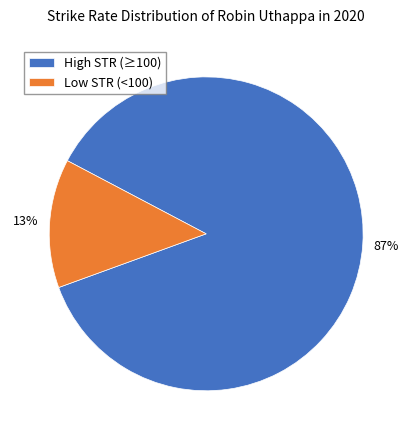

To the nearest percent, what percentage of the pie is Low STR (<100)?

13%